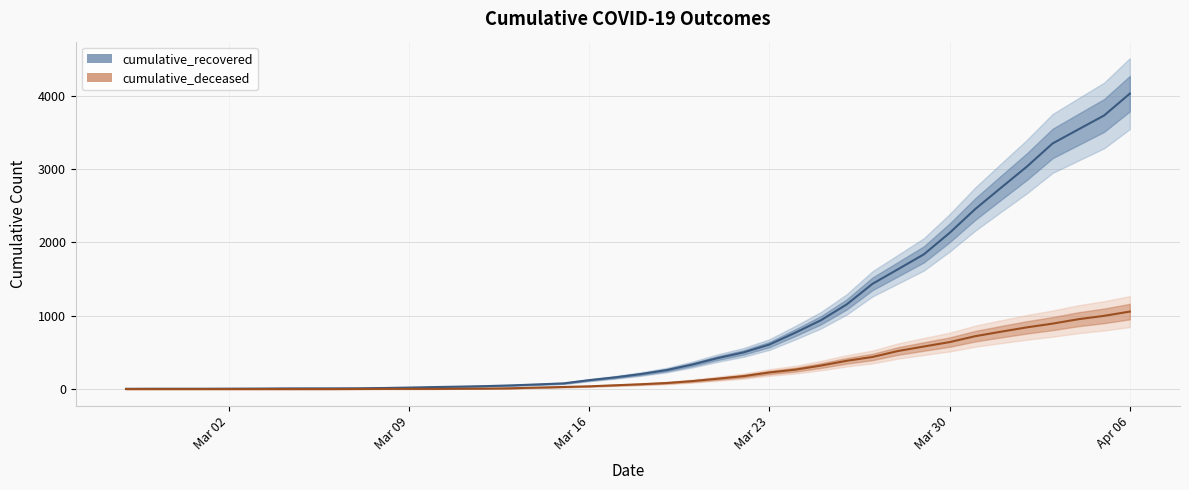

What is the value of the cumulative_recovered point at the 8th from the left?

9